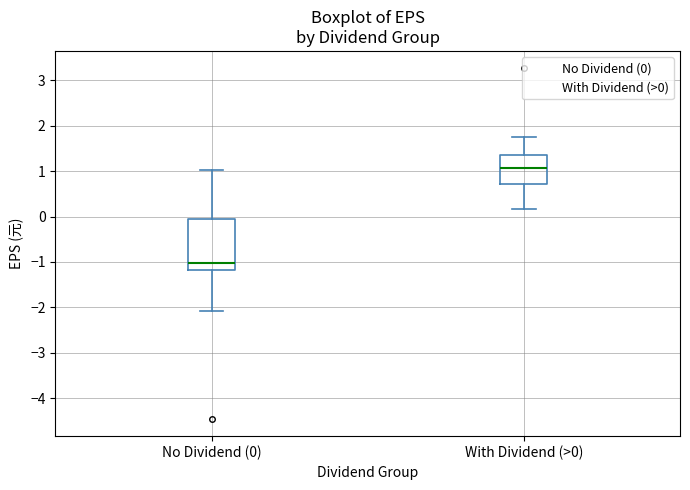

Where does the median line of the box for With Dividend (>0) sit on the y-axis? The values are not printed on the chart, so give them approximately, as read against the axis.

1.1